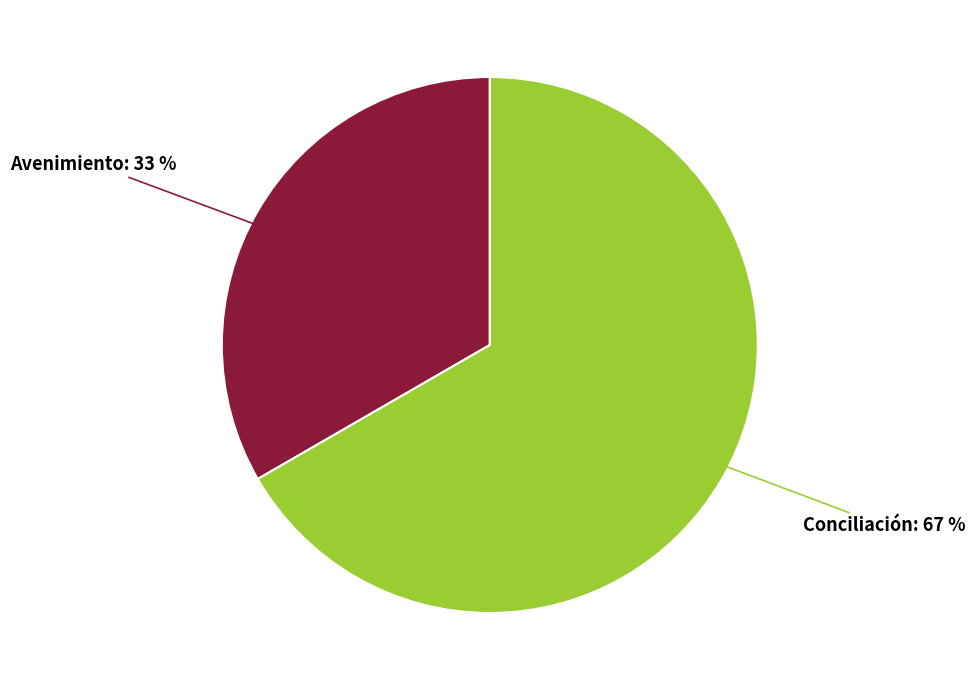

Does any single category account for the majority?

Yes